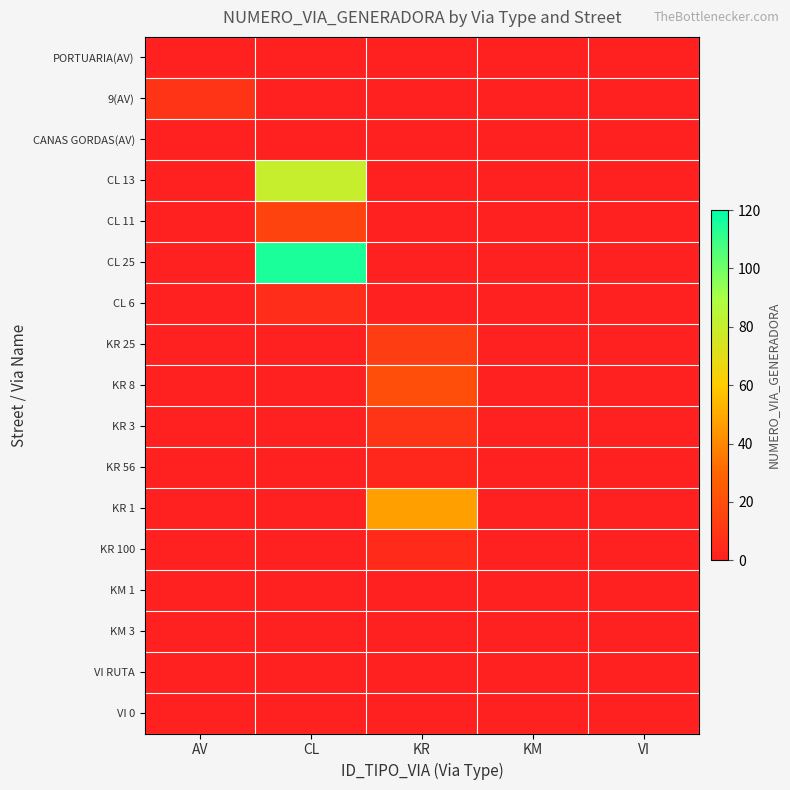

Between KR and KM, which series saw the biggest shift?

KR 1